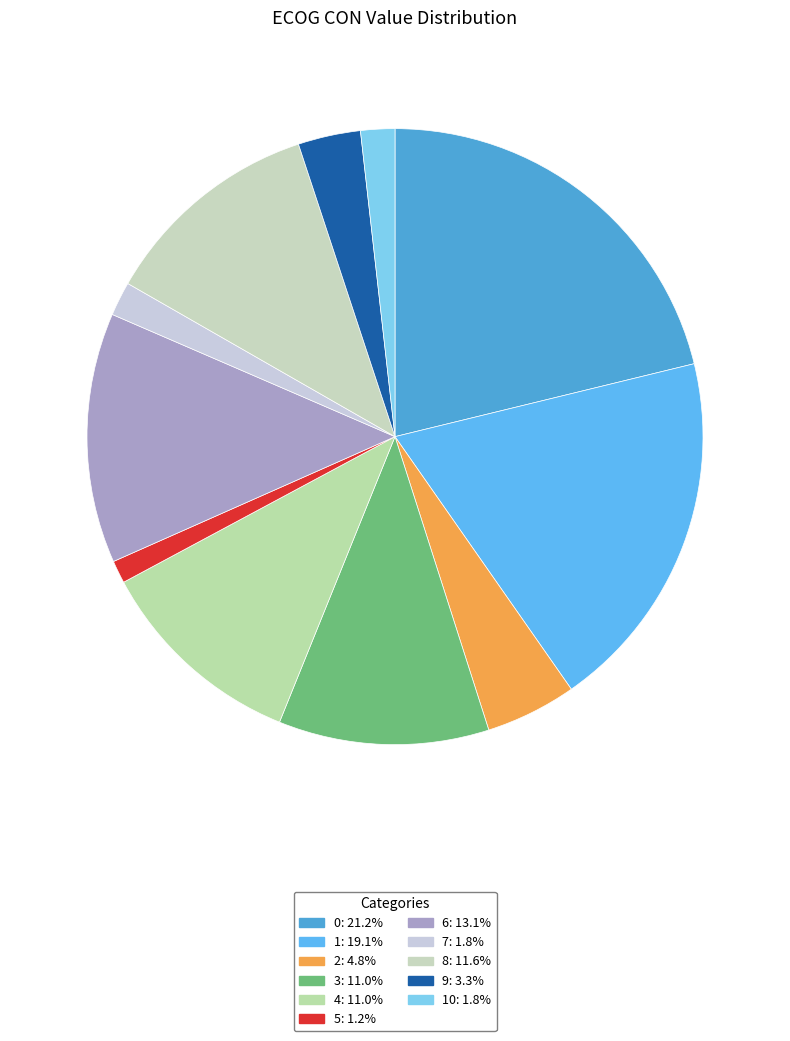

How many segments does this pie chart have?

11